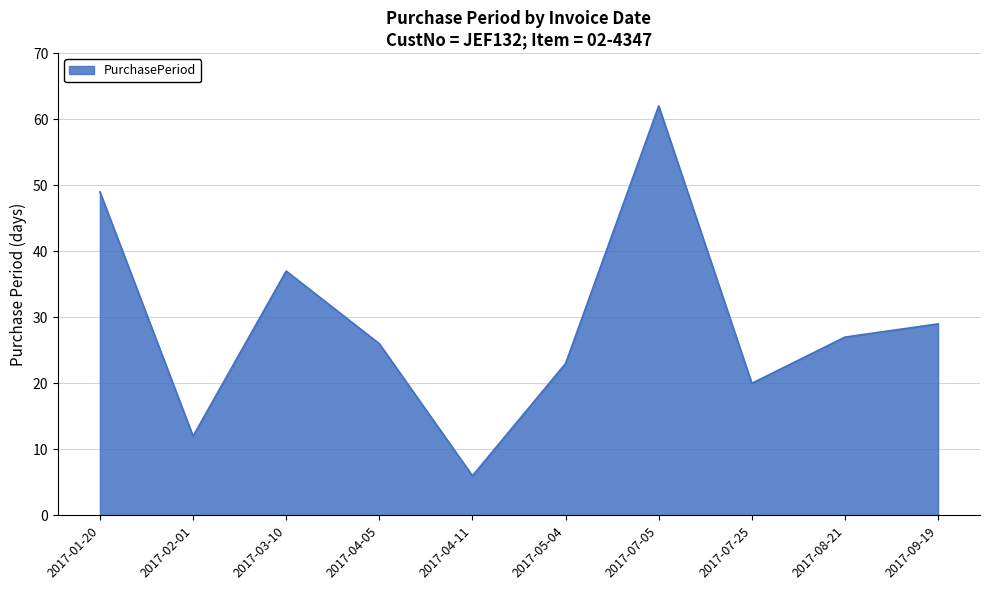

Reading left to right, what are all the values shown in this chart?

49	12	37	26	6	23	62	20	27	29